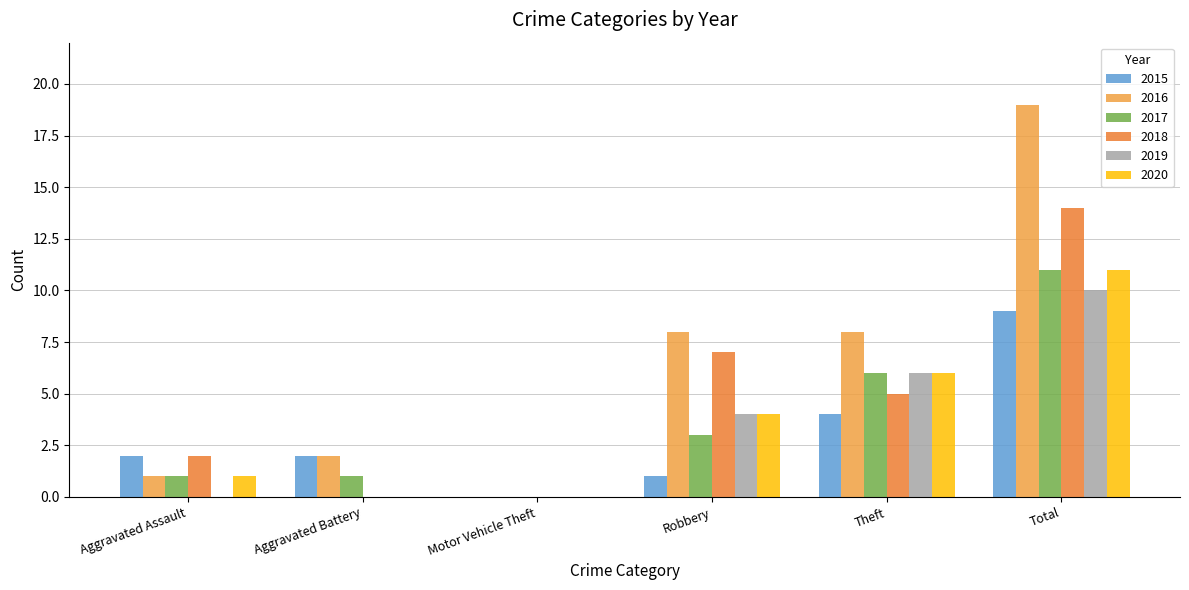

What is the difference between the second highest and minimum values in the 2016 series?

8